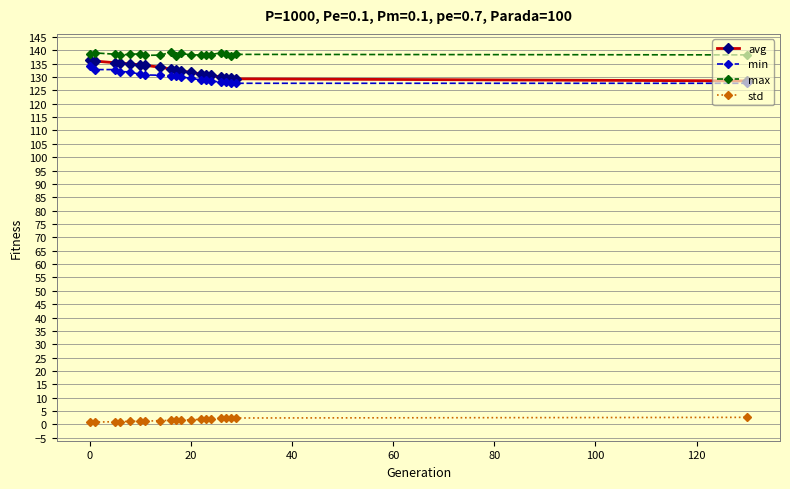

True or false: max and min cross at least once.

False